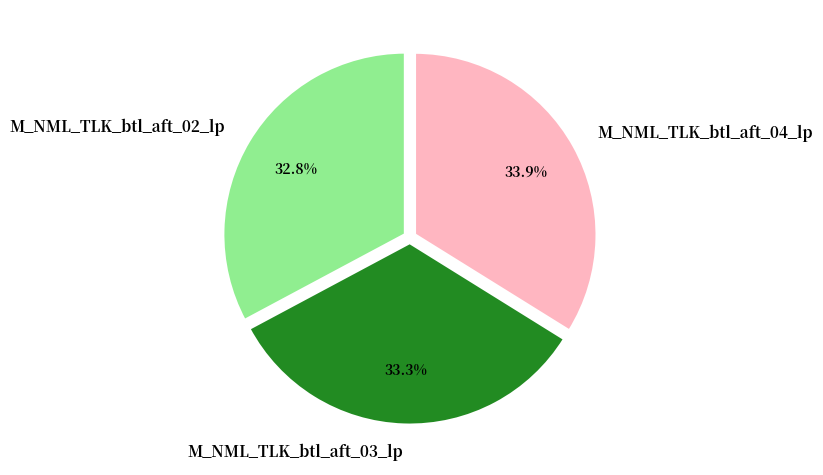

Between M_NML_TLK_btl_aft_03_lp and M_NML_TLK_btl_aft_04_lp, which is larger?

M_NML_TLK_btl_aft_04_lp